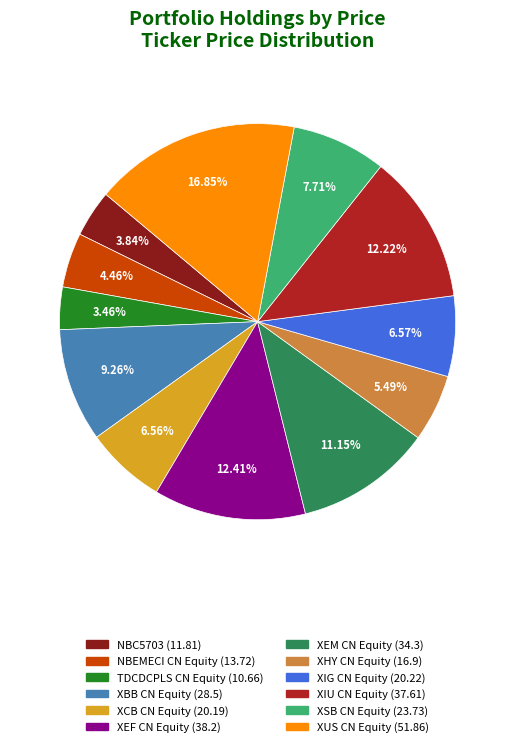

To the nearest percent, what percentage of the pie is XEM CN Equity?

11%